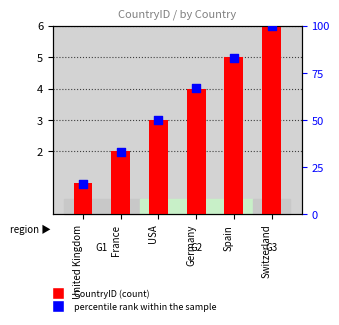

At how many categories does at least one series exceed 2?

6